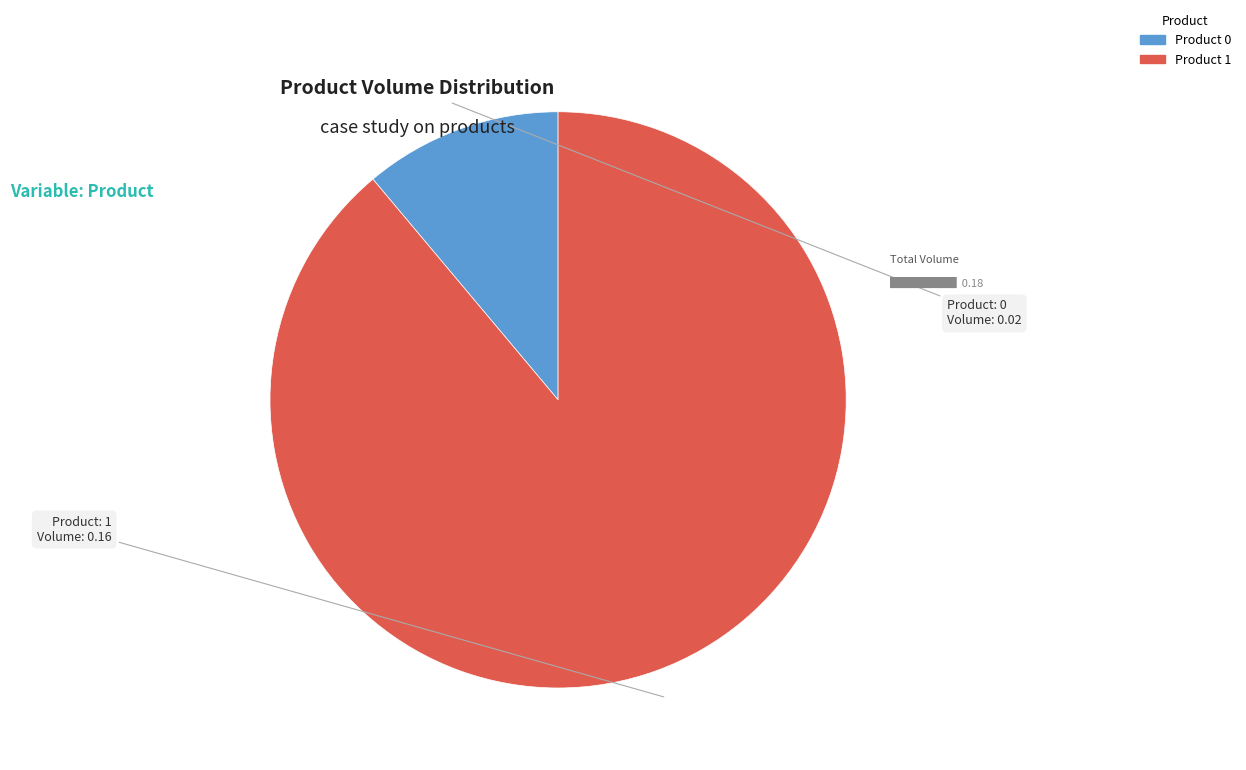

How many slices are in this pie chart?

2